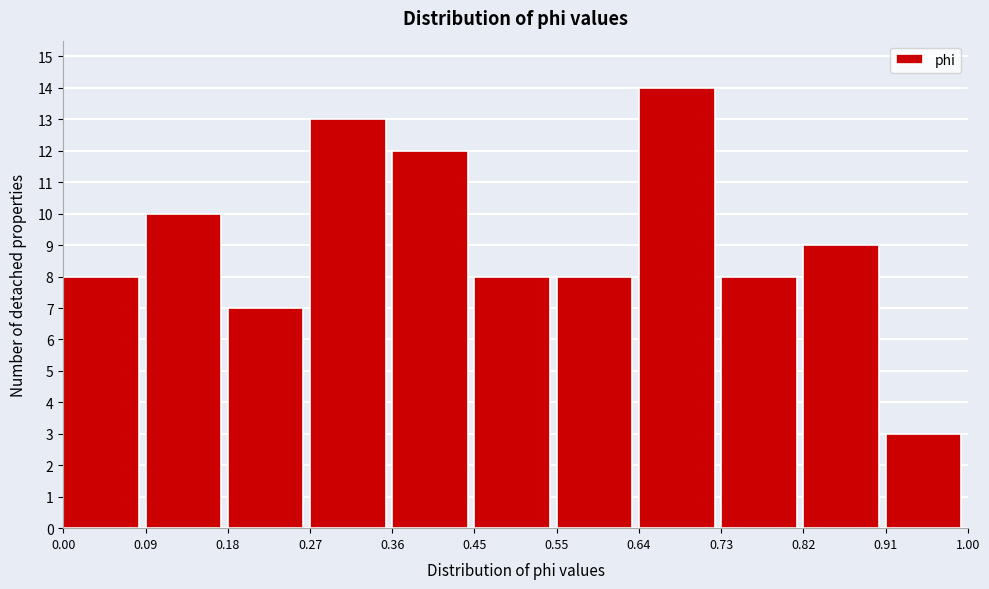

Over which range of the x-axis is the bar tallest?

0.64 to 0.73